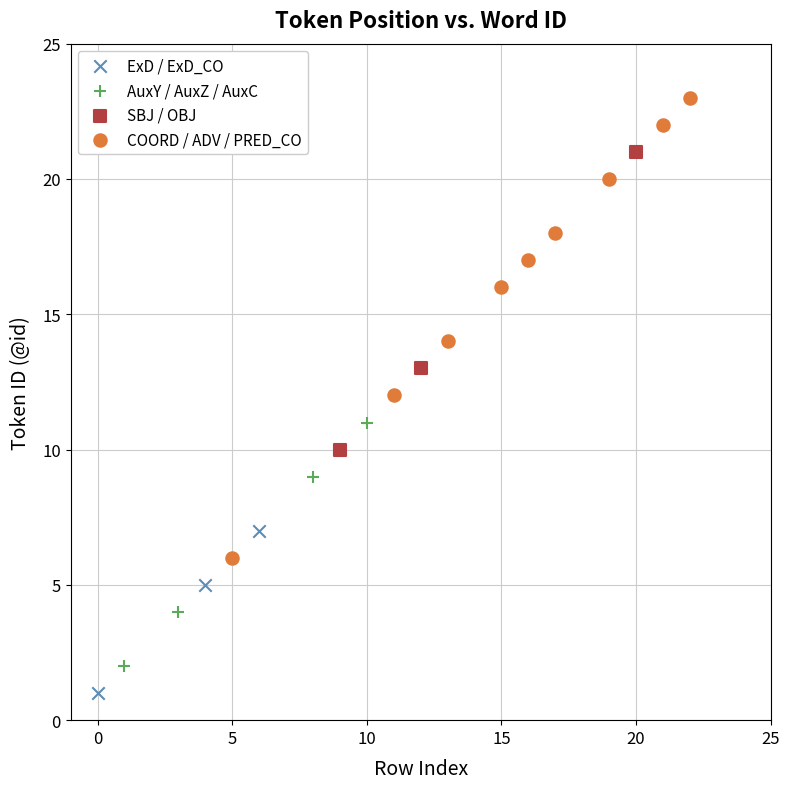

Which series has the widest spread of Y values?

COORD / ADV / PRED_CO